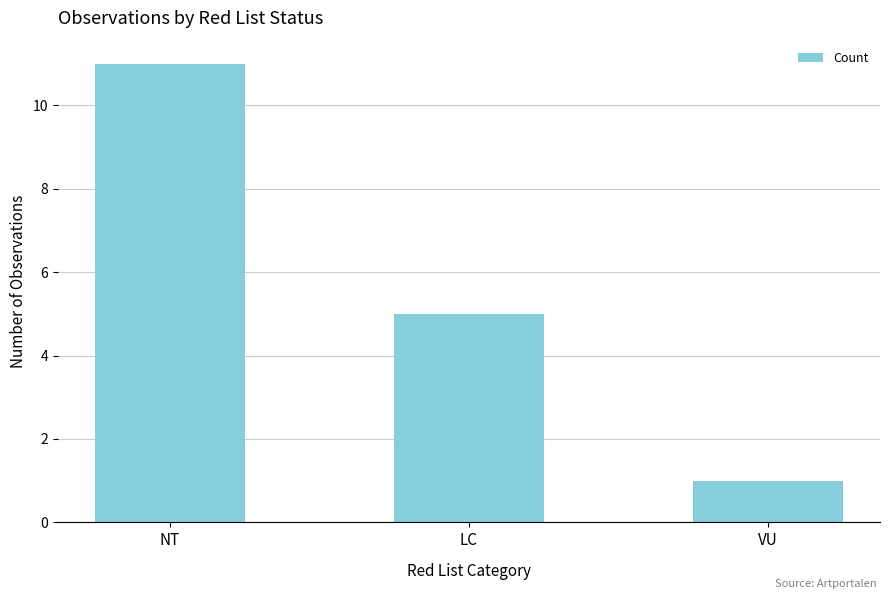

List the labels in order of value, largest first.

NT, LC, VU